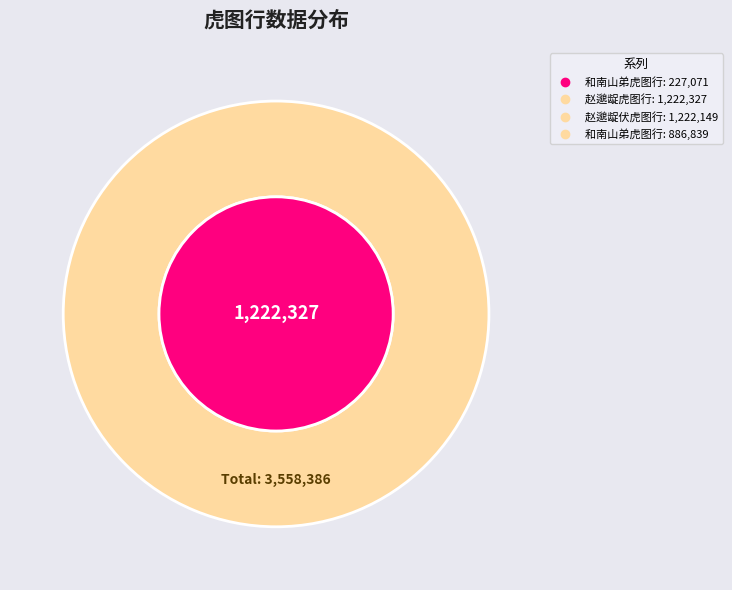

Is there a majority slice in this chart?

No